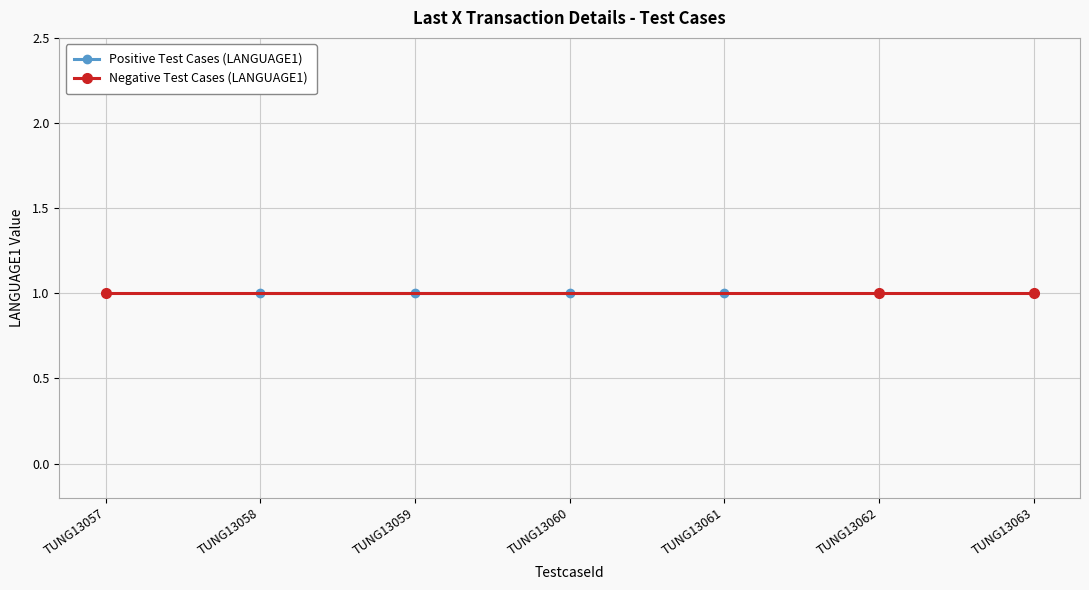

What are all the series names shown in the legend?

Positive, Negative